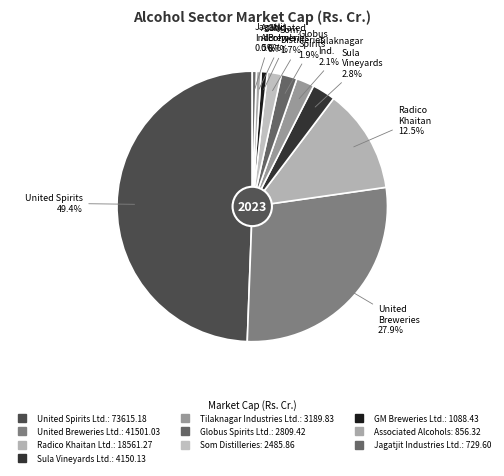

What percentage is the United Breweries Ltd. slice, to the nearest percent?

28%